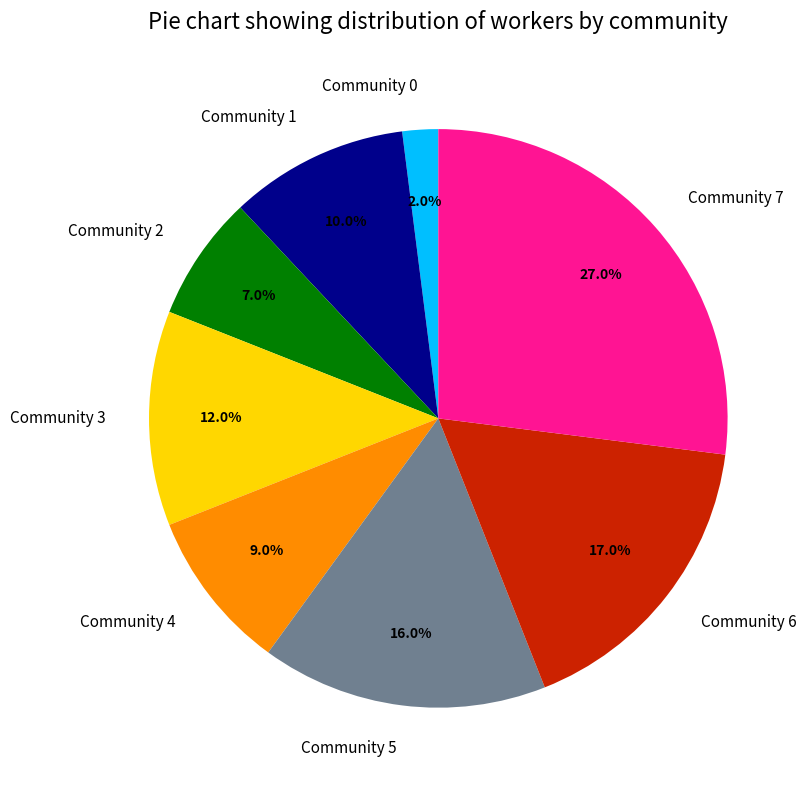

Between Community 0 and Community 5, which is larger?

Community 5